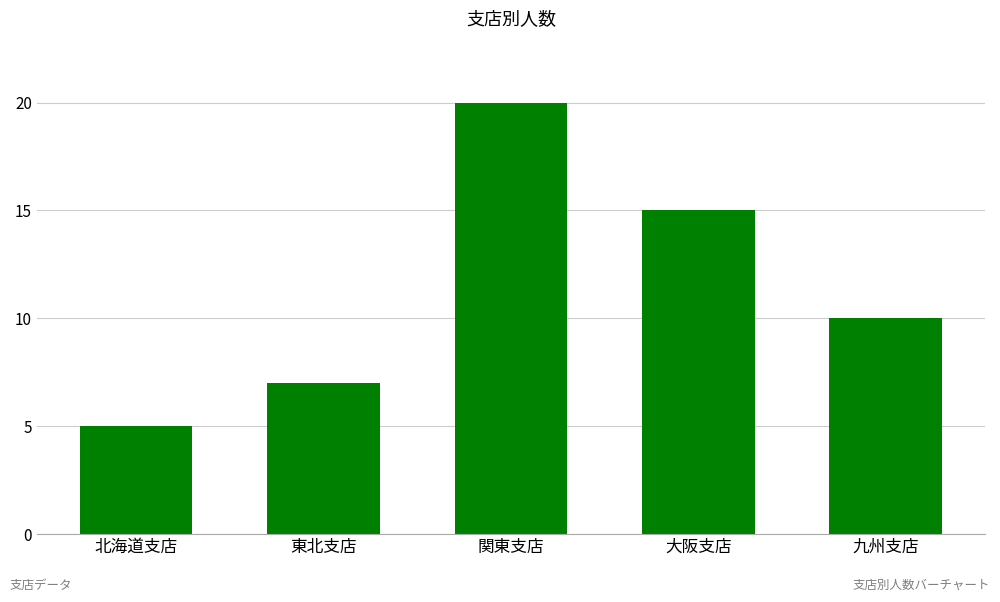

What is the maximum value shown in the chart?

20